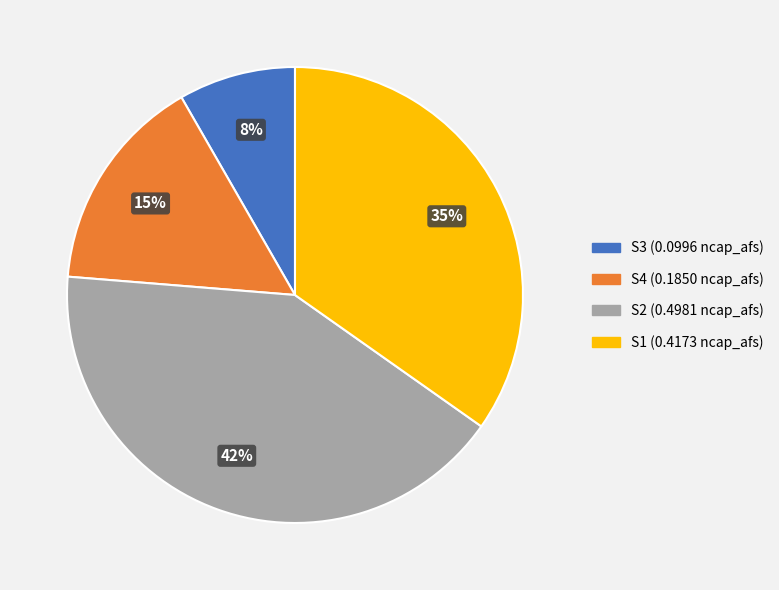

Is the sum of S2 and S1 greater than half?

Yes